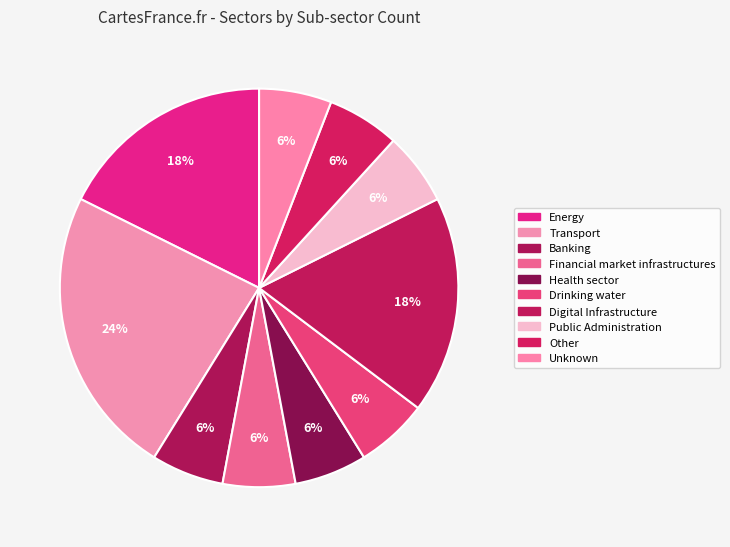

What is the change in value from Transport to Health sector?

-3